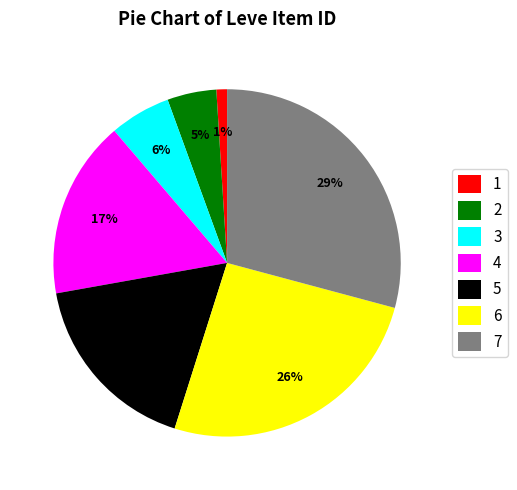

To the nearest percent, what portion does 6 represent?

26%